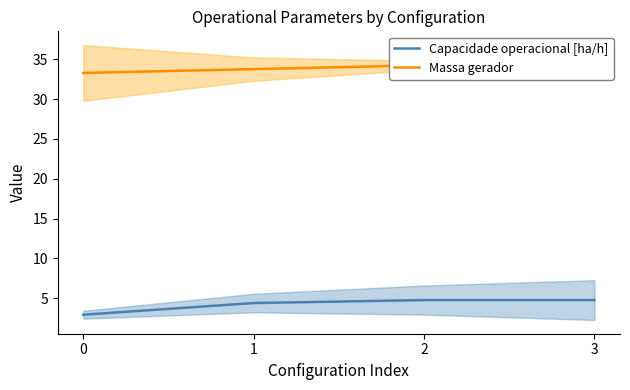

What is the minimum value for Capacidade operacional [ha/h]?

2.9